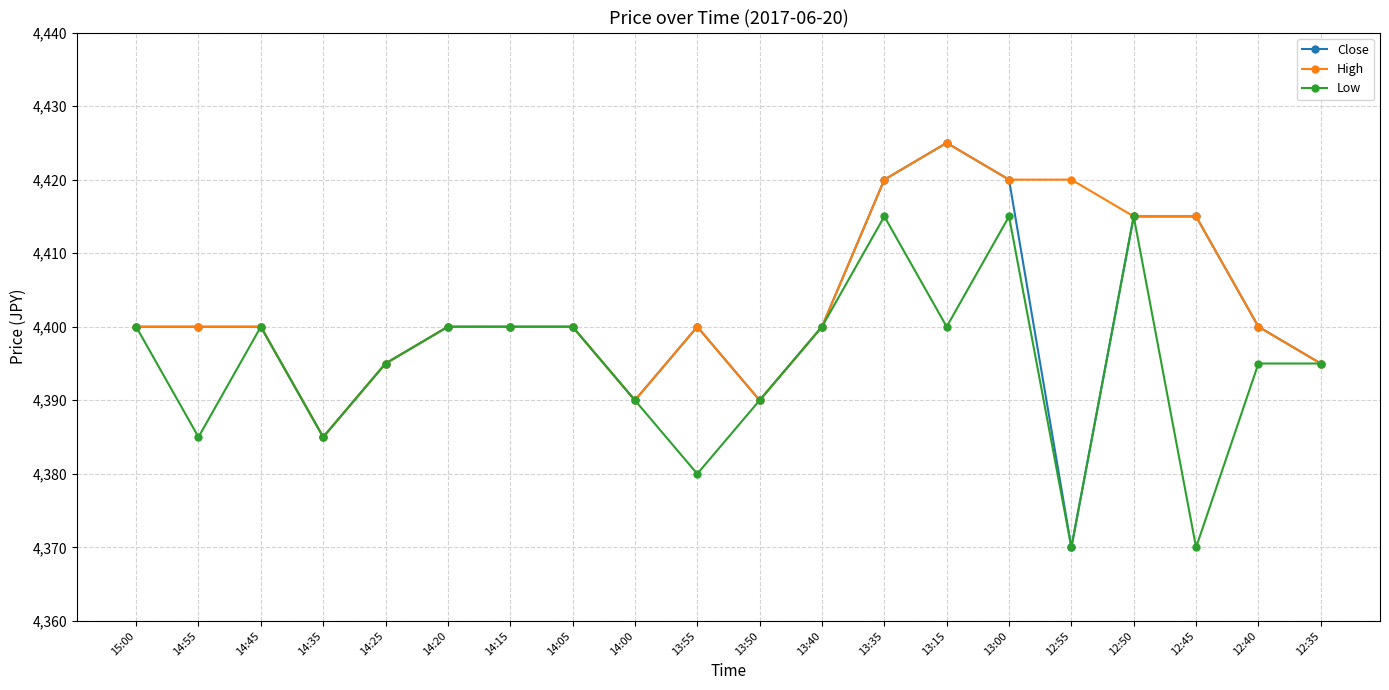

List the series in order of their overall mean, lowest first.

Low, Close, High